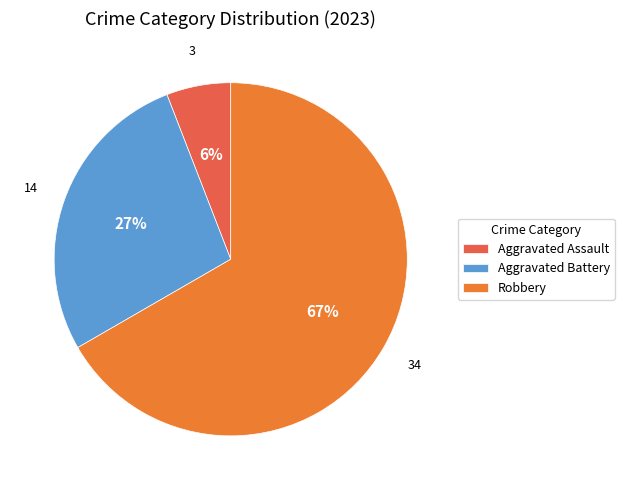

Rank the categories by value from lowest to highest.

Aggravated Assault, Aggravated Battery, Robbery